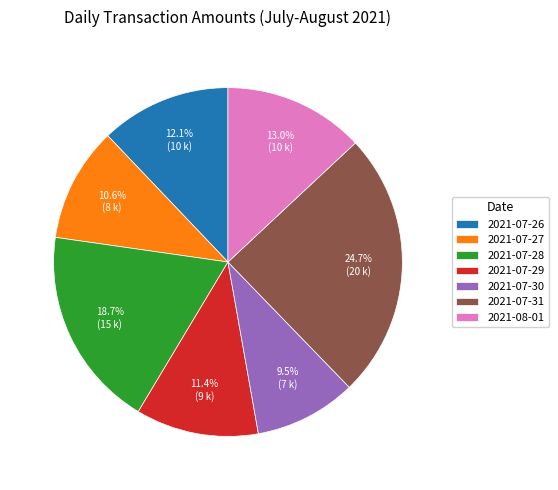

To the nearest percent, what percentage of the pie is 2021-07-29?

11%